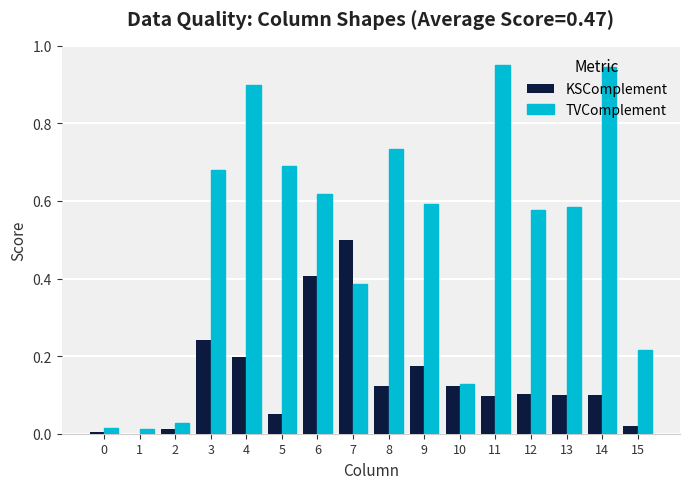

The value of TVComplement at 12 is 0.9. True or false?

False